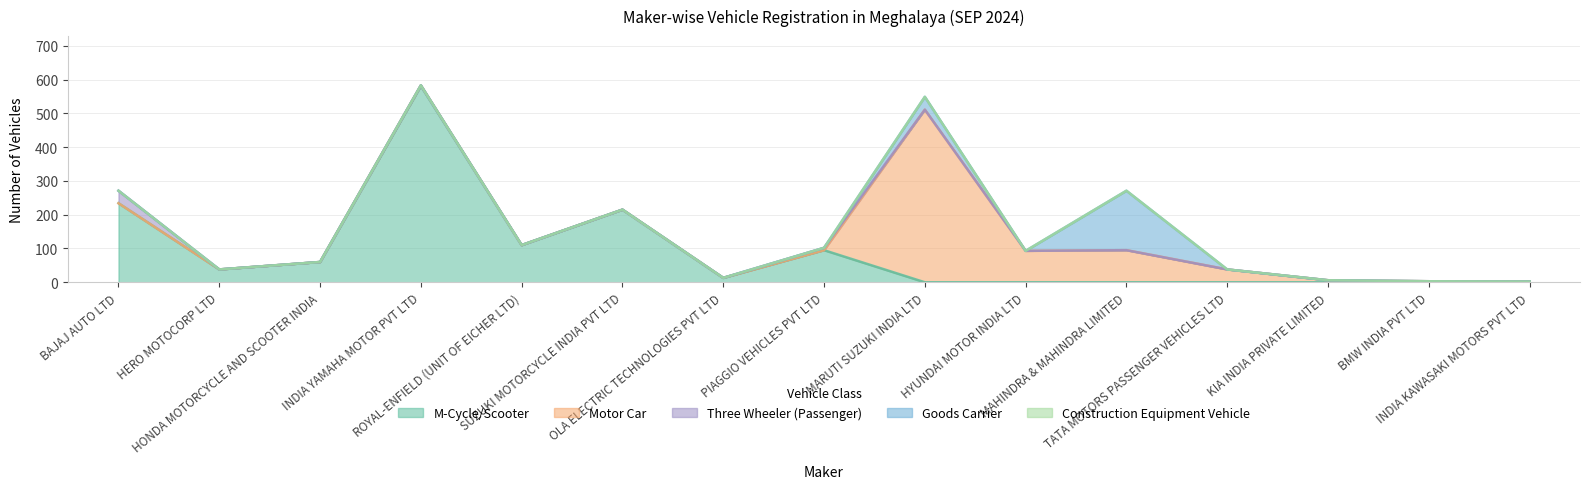

What is the label of the 13th point from the left?

KIA INDIA PRIVATE LIMITED